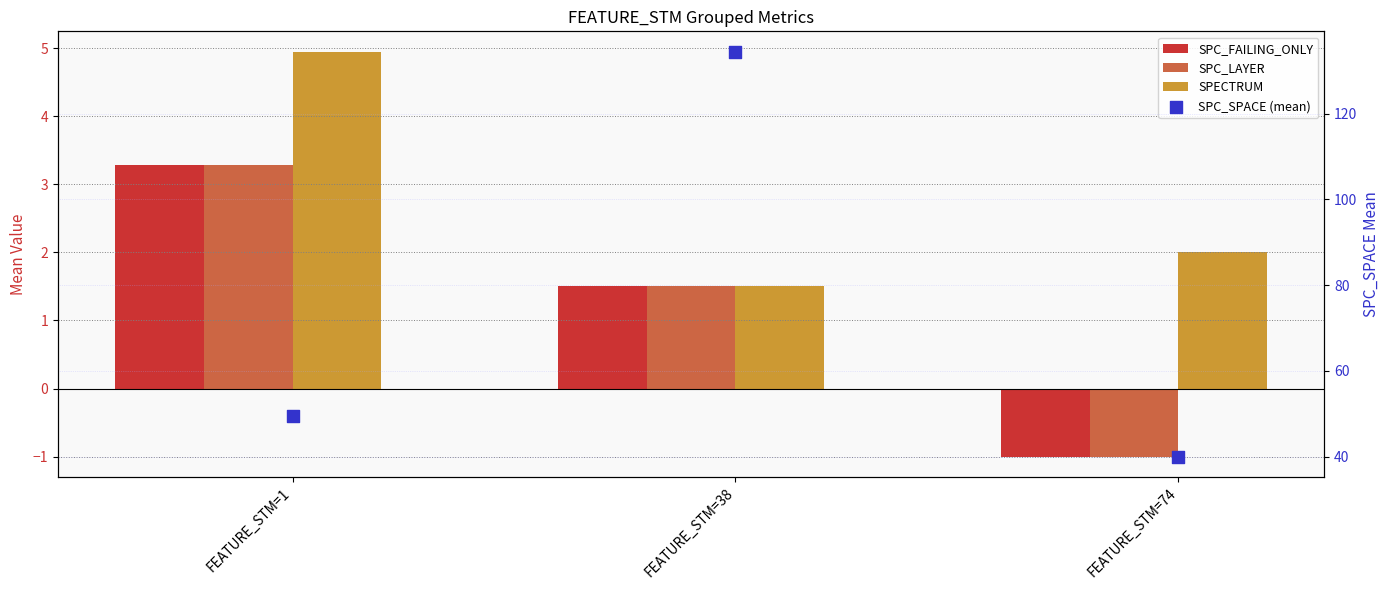

What are all the series names shown in the legend?

SPC_FAILING_ONLY, SPC_LAYER, SPECTRUM, SPC_SPACE (mean)